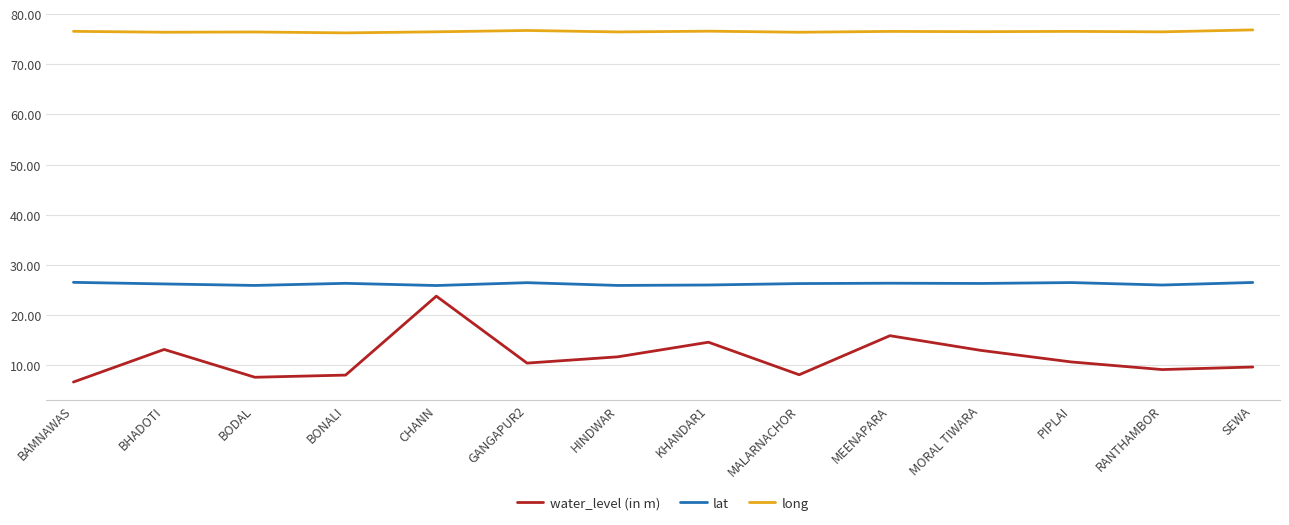

Is it true that water_level (in m) equals 10.5 at GANGAPUR2?

True